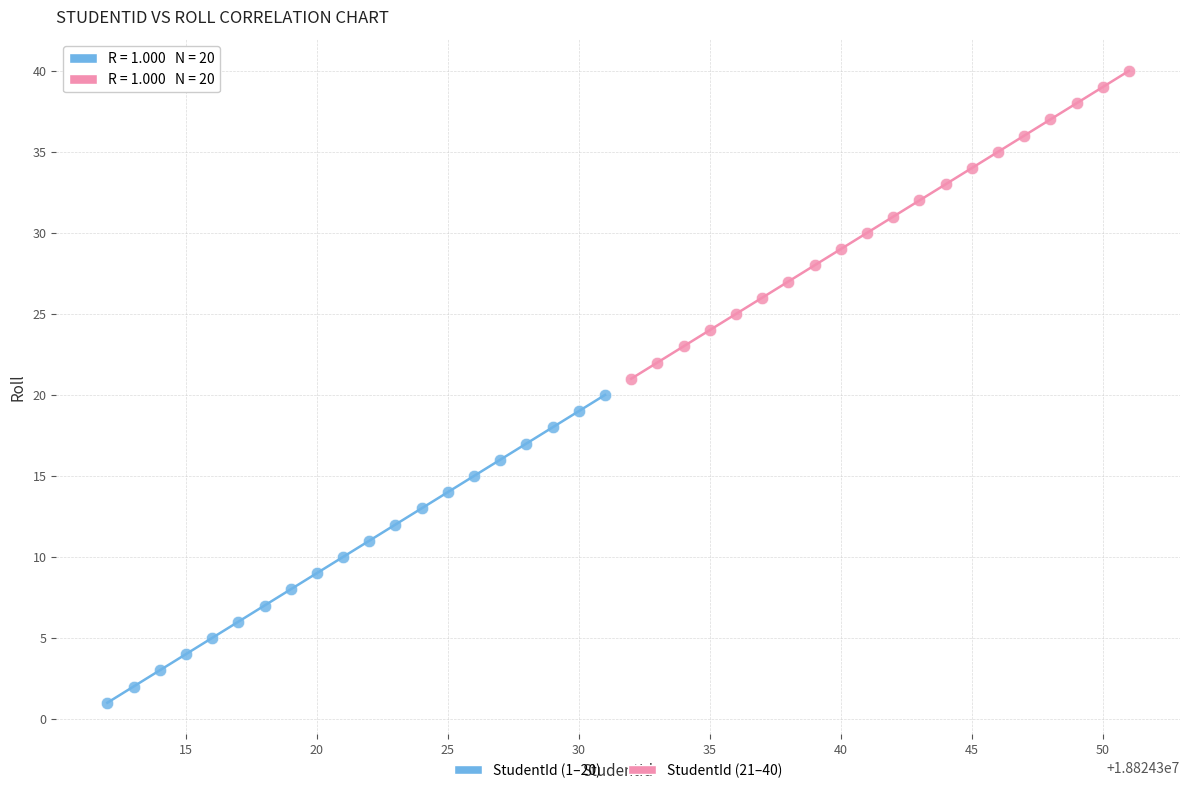

Which series contains the highest Y value?

StudentId (21–40)